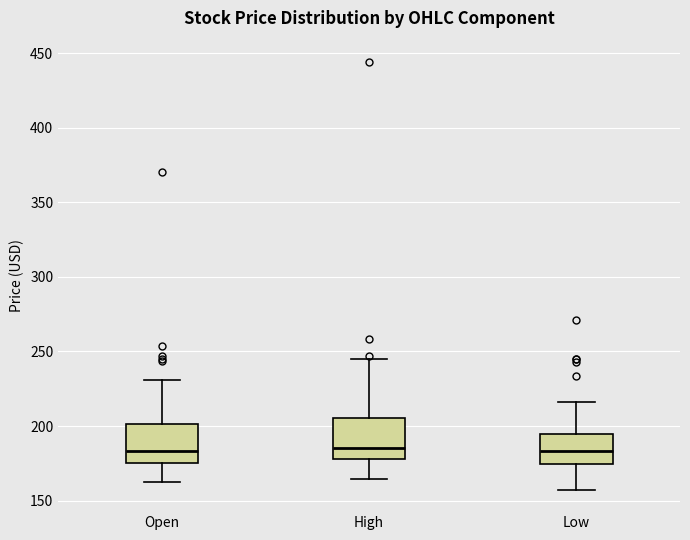

Where does the upper whisker of the box for Low end on the y-axis? The values are not printed on the chart, so give them approximately, as read against the axis.

215